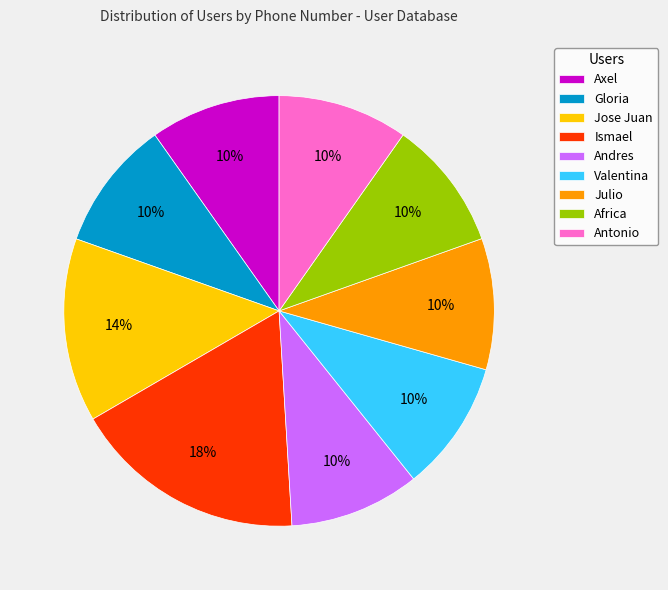

What is the largest slice in the pie chart?

Ismael